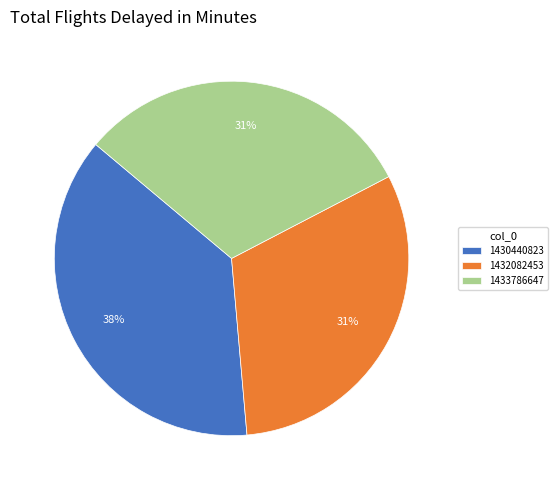

To the nearest percent, what is the average slice percentage?

33%